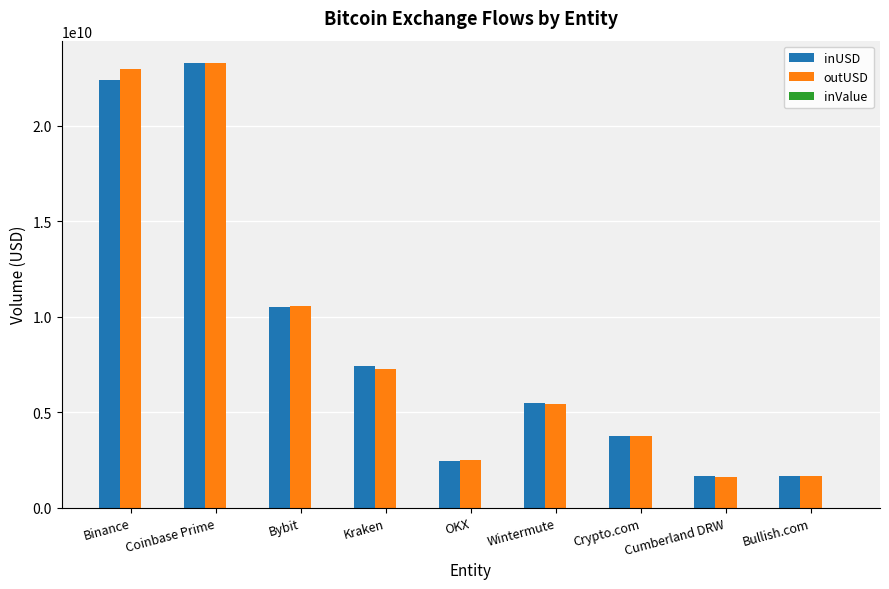

Are the bars horizontal?

No